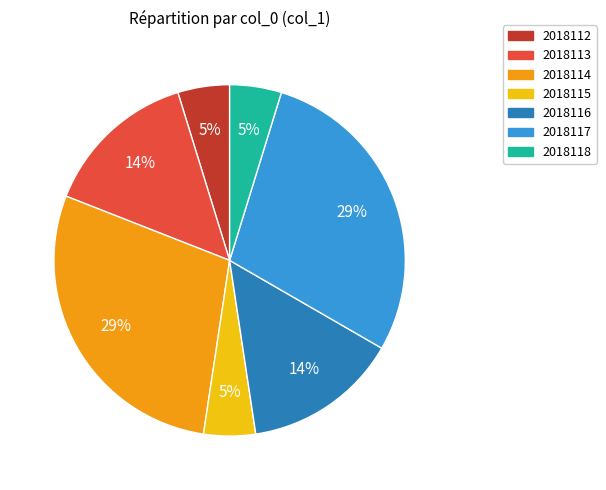

Does any single category account for the majority?

No